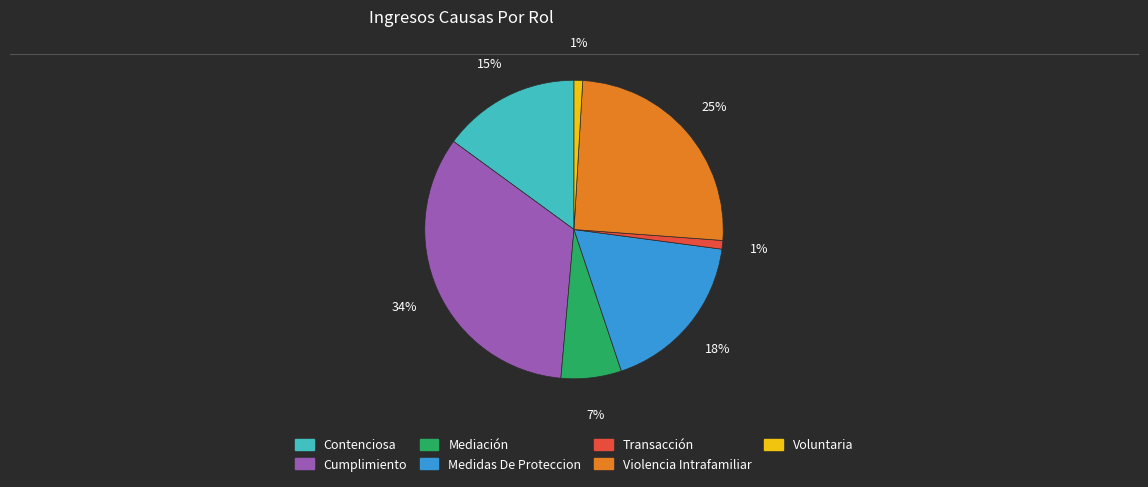

Which category has the biggest portion of the pie?

Cumplimiento